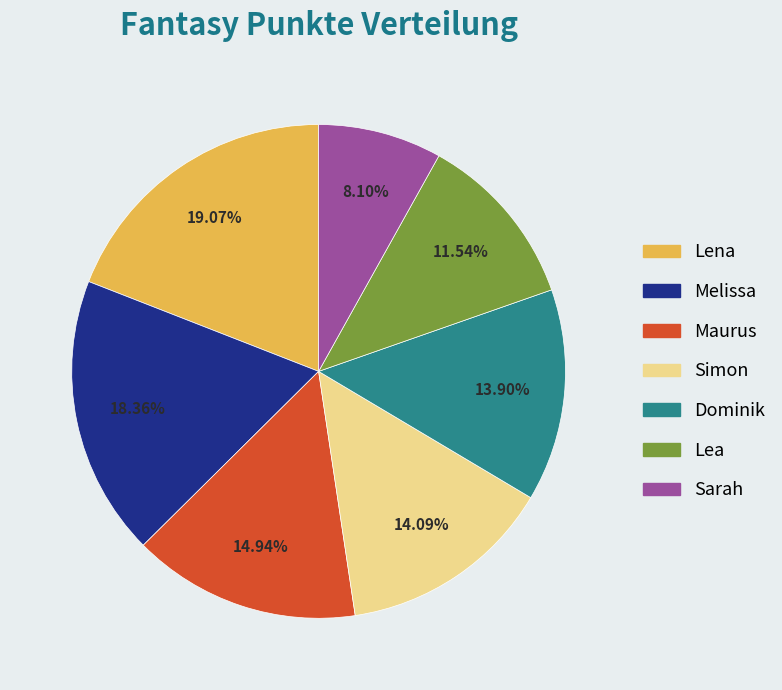

Between Melissa and Dominik, which is larger?

Melissa